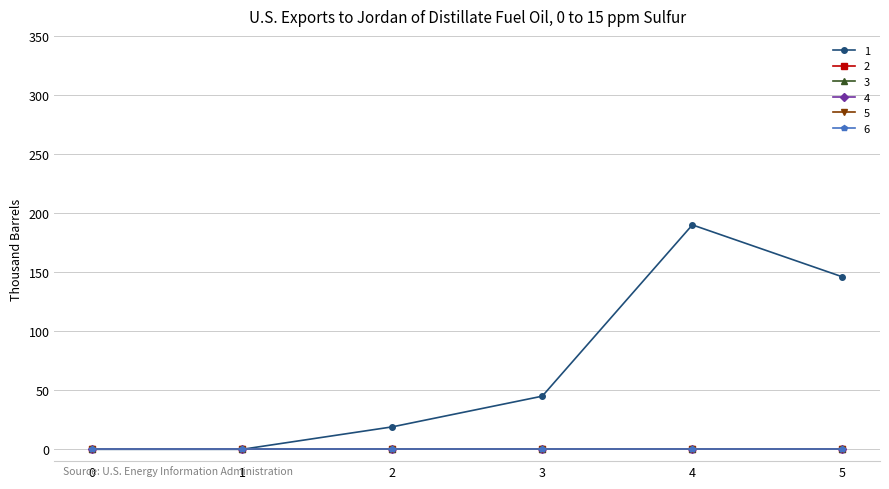

Does the chart have visible grid lines?

Yes